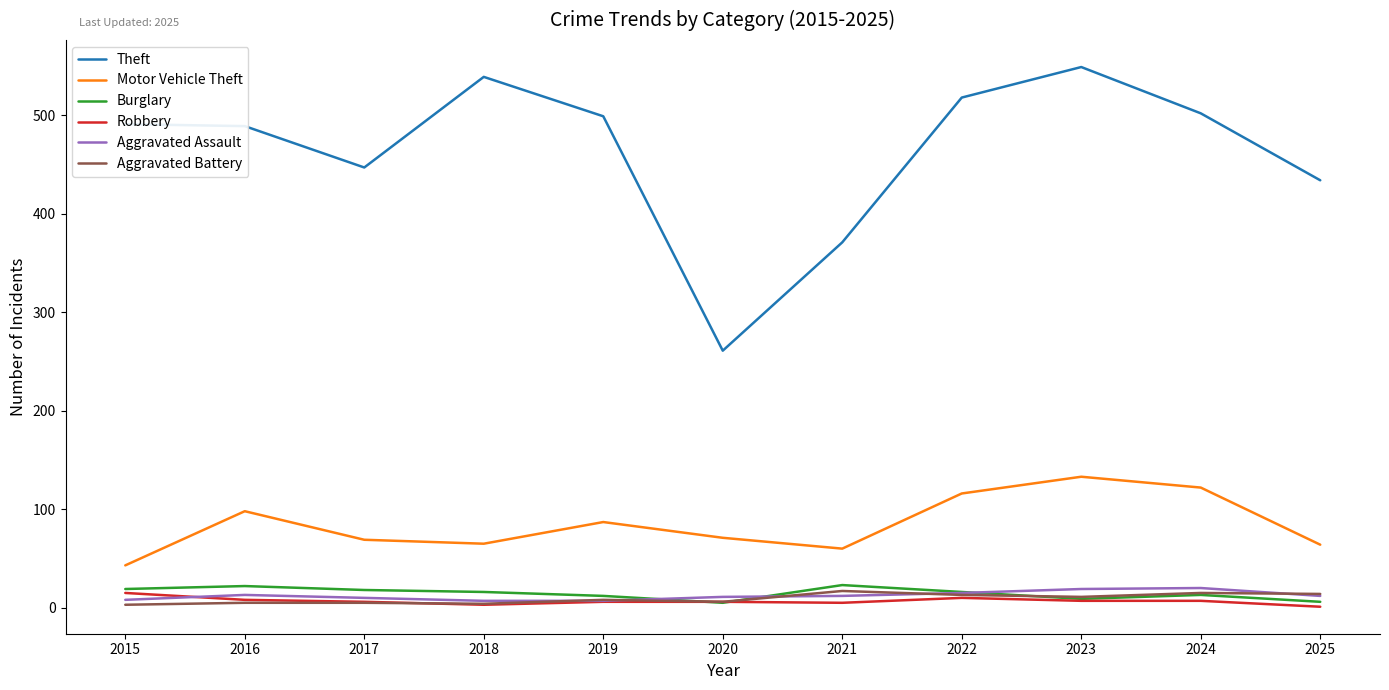

What is the greatest value displayed?

549